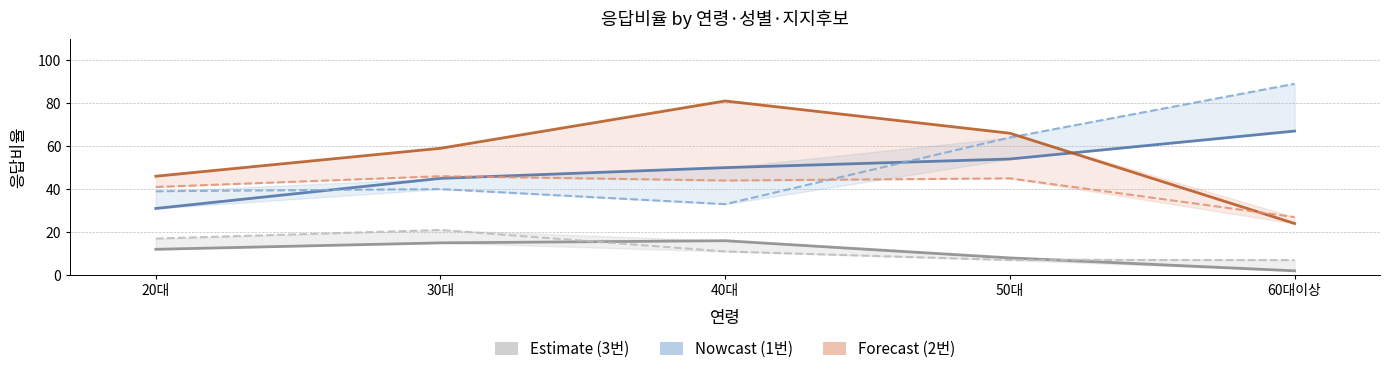

Reading right to left, transcribe all the data shown in this chart.

1번_남_응답비율: 60대이상=67	50대=54	40대=50	30대=45	20대=31
1번_여_응답비율: 60대이상=89	50대=64	40대=33	30대=40	20대=39
2번_남_응답비율: 60대이상=24	50대=66	40대=81	30대=59	20대=46
2번_여_응답비율: 60대이상=27	50대=45	40대=44	30대=46	20대=41
3번_남_응답비율: 60대이상=2	50대=8	40대=16	30대=15	20대=12
3번_여_응답비율: 60대이상=7	50대=7	40대=11	30대=21	20대=17